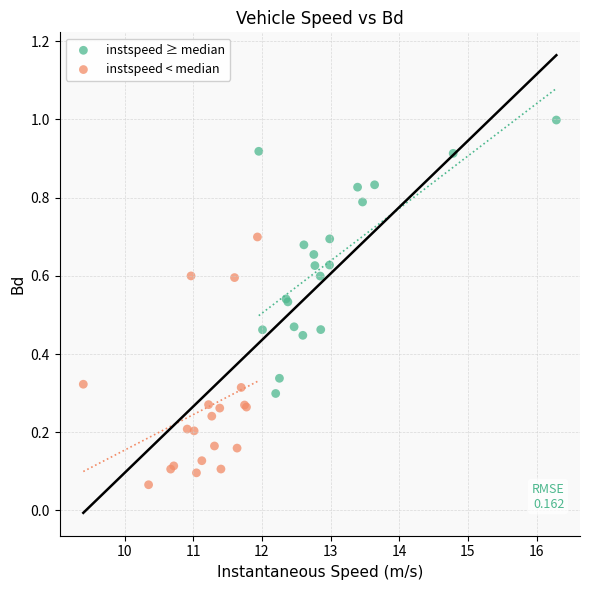

Which series reaches the maximum Y coordinate?

instspeed ≥ median